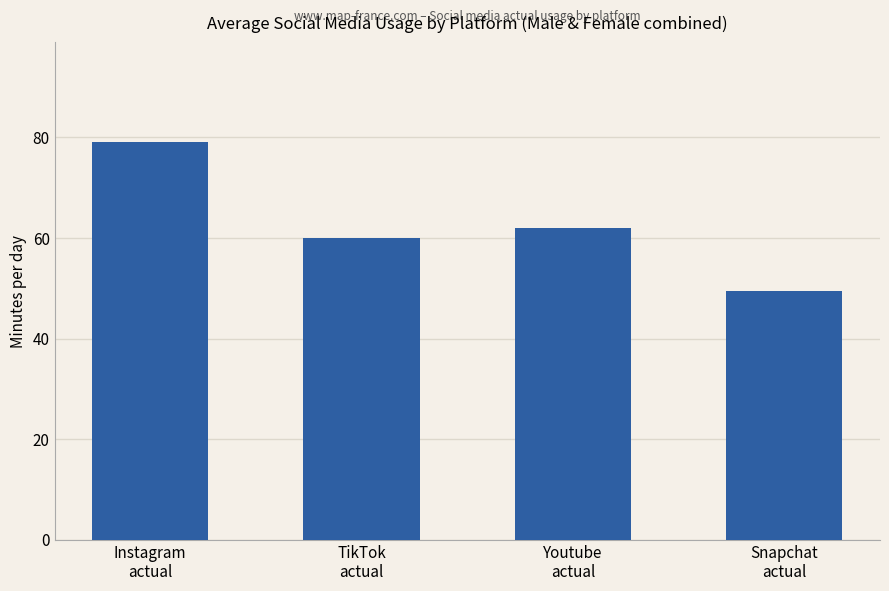

What is the label of the 2nd bar from the left?

TikTok
actual